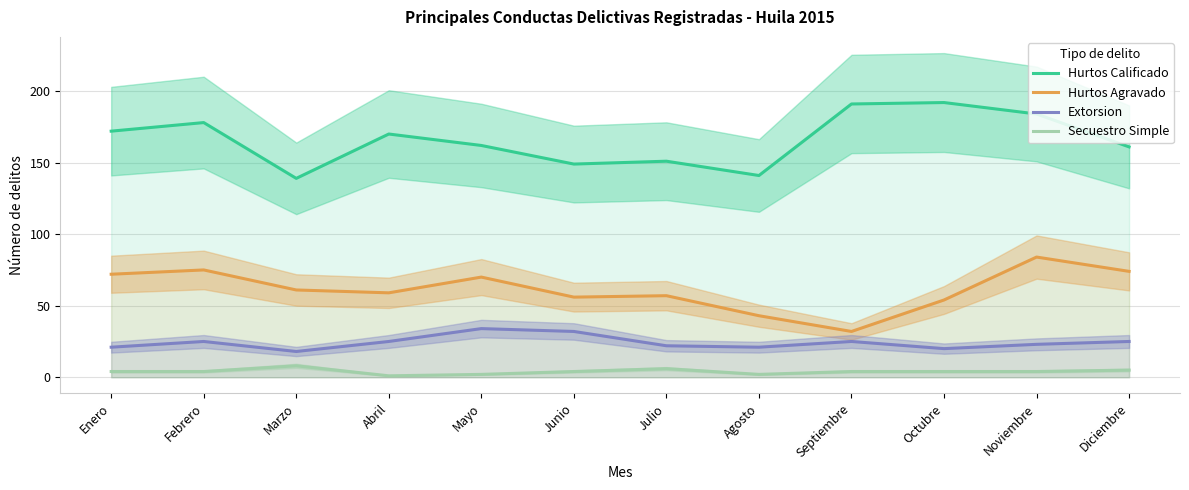

True or false: Hurtos Calificado and Extorsion cross at least once.

False